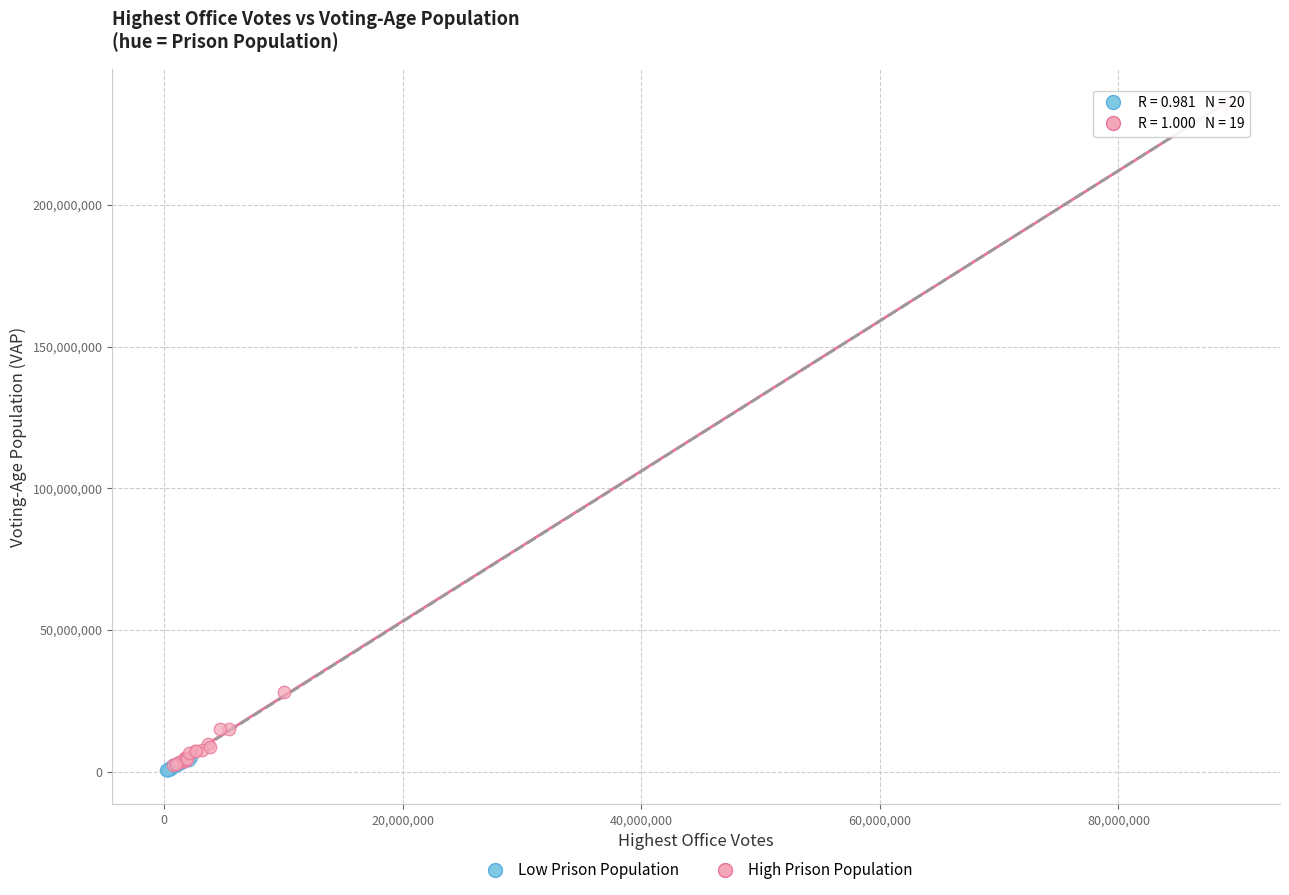

Which series reaches the maximum Y coordinate?

High Prison Population